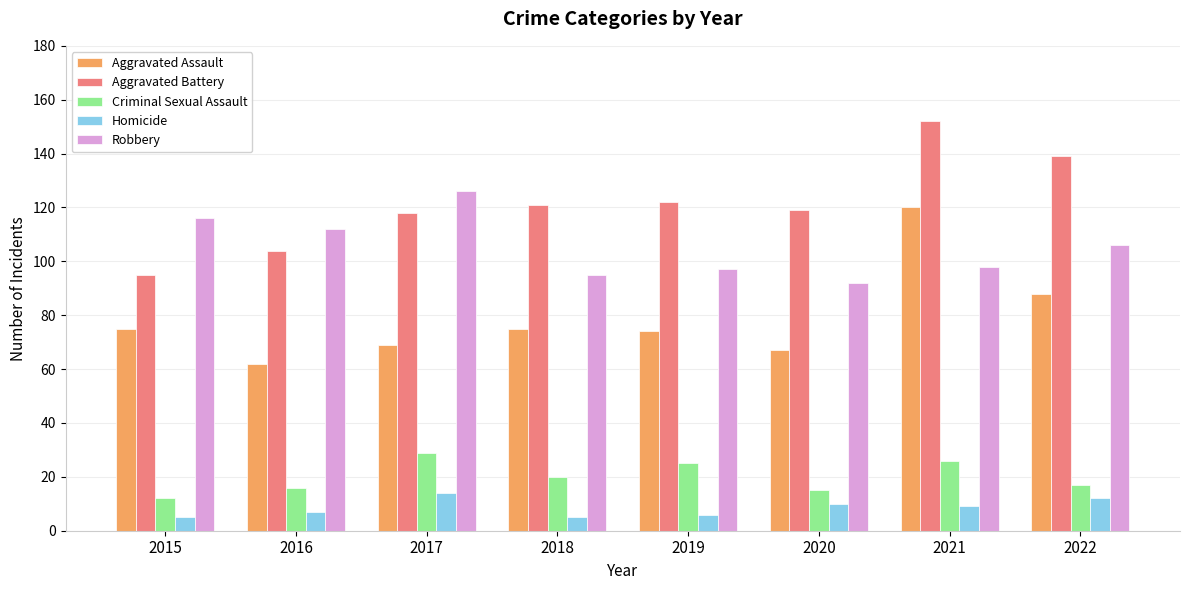

Which series has the largest total across all categories?

Aggravated Battery